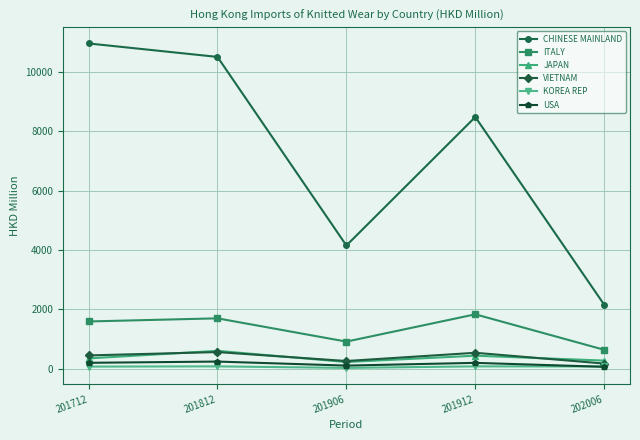

At which category does USA reach its first local peak?

201812